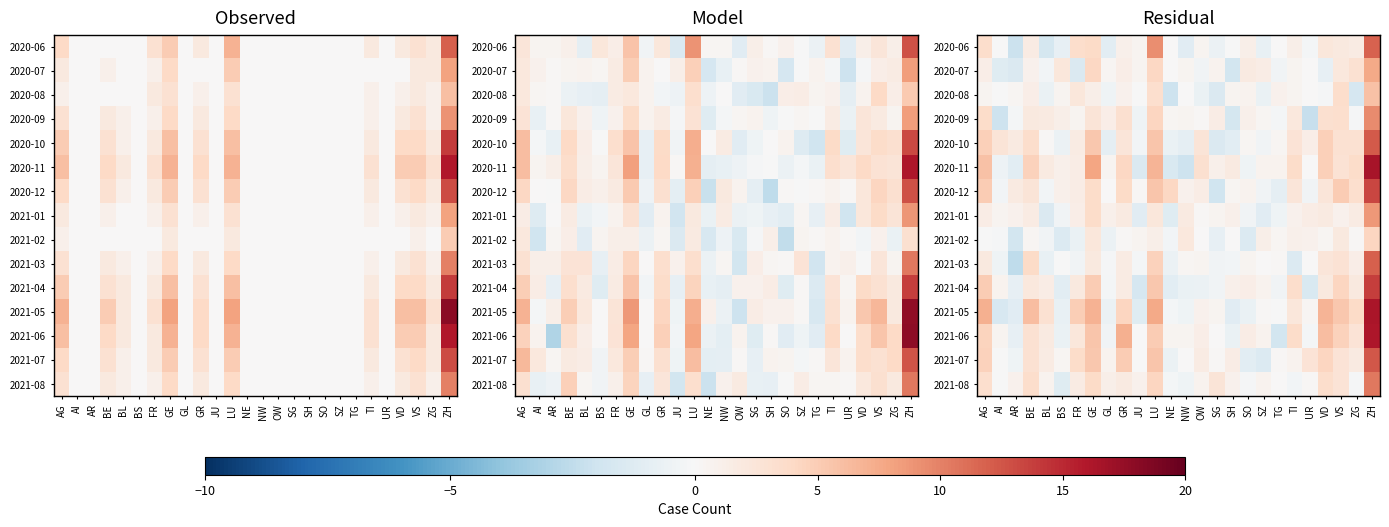

What is the total value across all series at ZG?

26.4